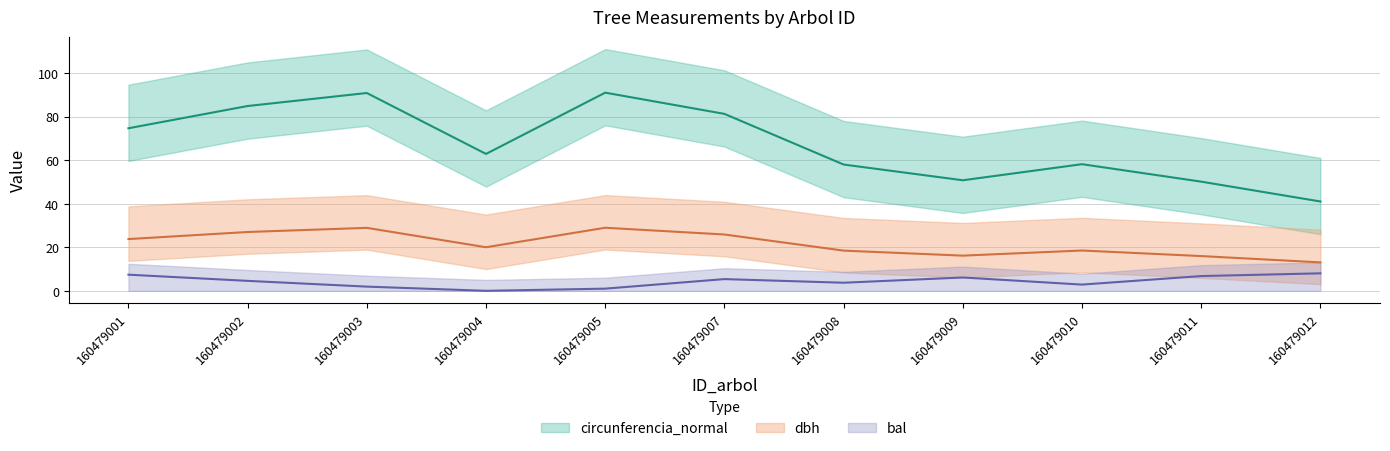

What is the average value of the bal series?

4.3